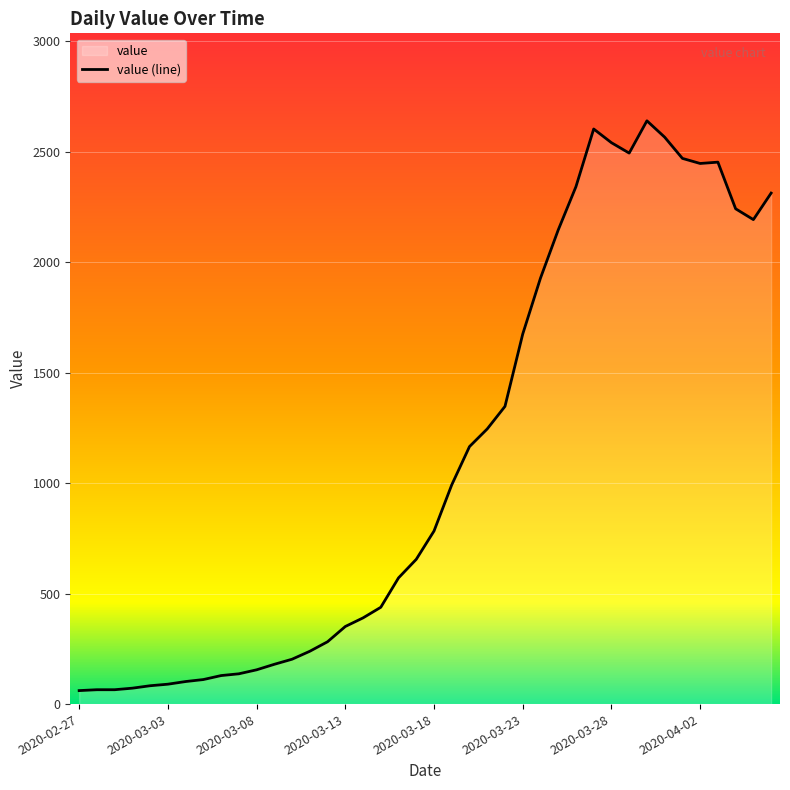

What is the smallest value displayed?

61